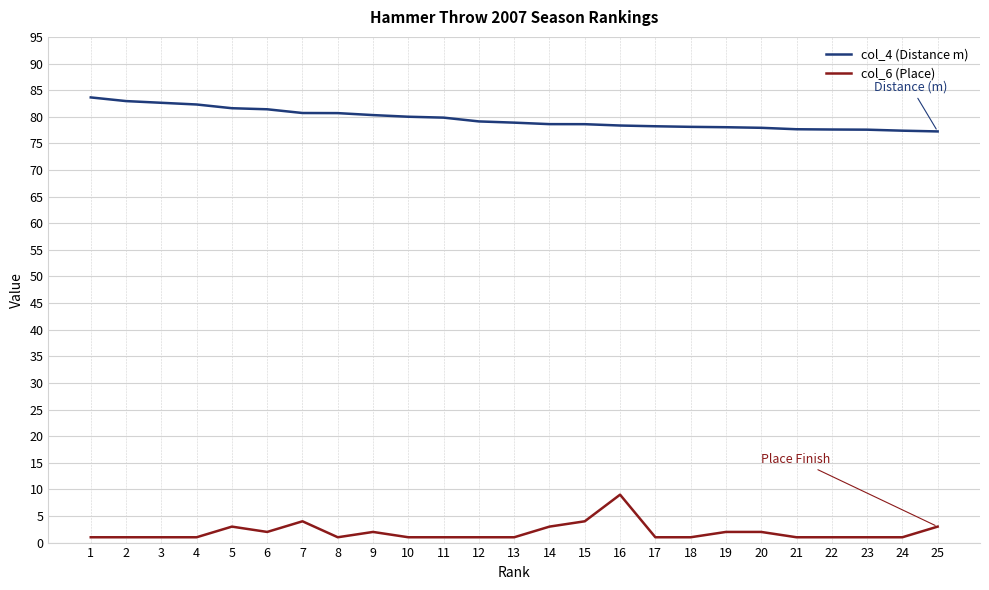

True or false: col_6 (Place) has a value of 2.0 at 6.

True